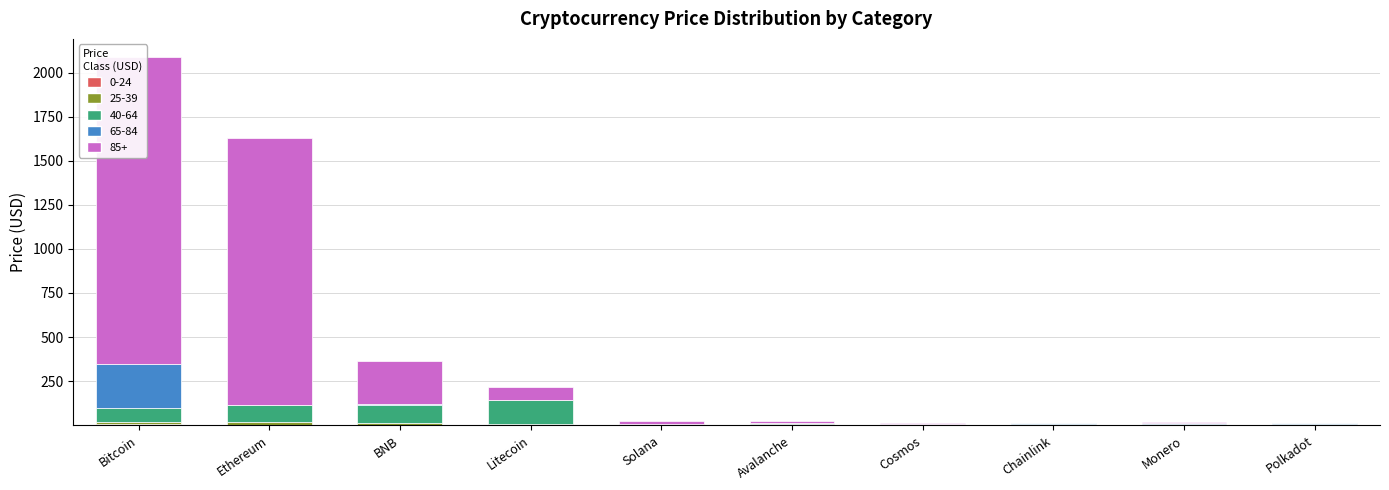

Reading left to right, transcribe all the data shown in this chart.

0-24: 5.4	0.5	0.3	0.1	0.1	0.6	0.0	0.1	0.0	0.0
25-39: 15.1	15.2	11.8	4.3	4.6	8.6	5.4	3.9	3.6	2.7
40-64: 77.6	100.0	105.4	136.4	1.0	0.6	1.9	2.7	1.5	1.8
65-84: 248.1	1.0	1.0	1.0	1.0	1.0	0.6	4.6	8.6	5.4
85+: 1740.8	1512.0	248.1	77.6	15.1	11.8	4.6	3.9	3.6	2.7